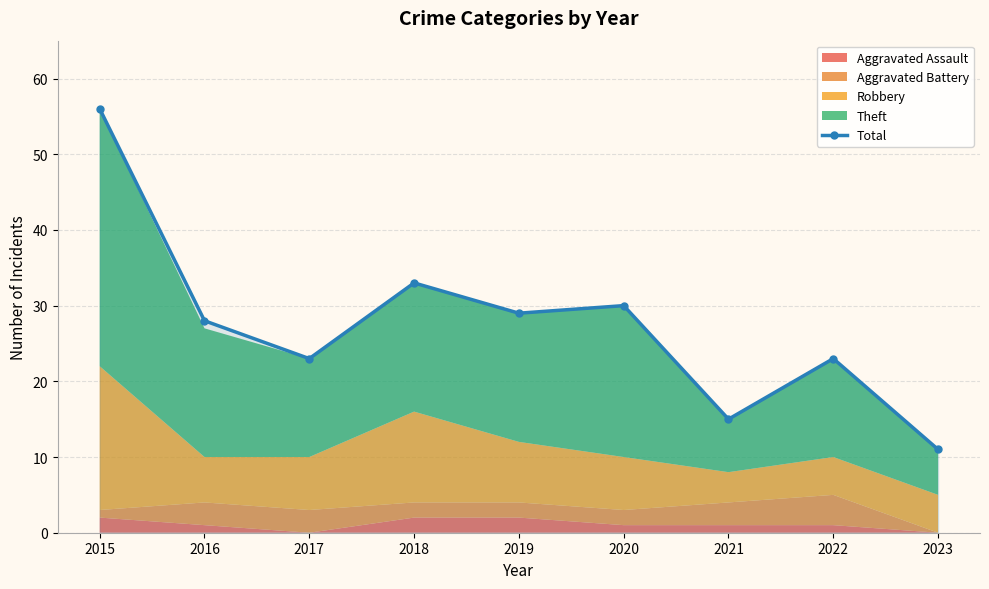

What is the maximum value shown in the chart?

56